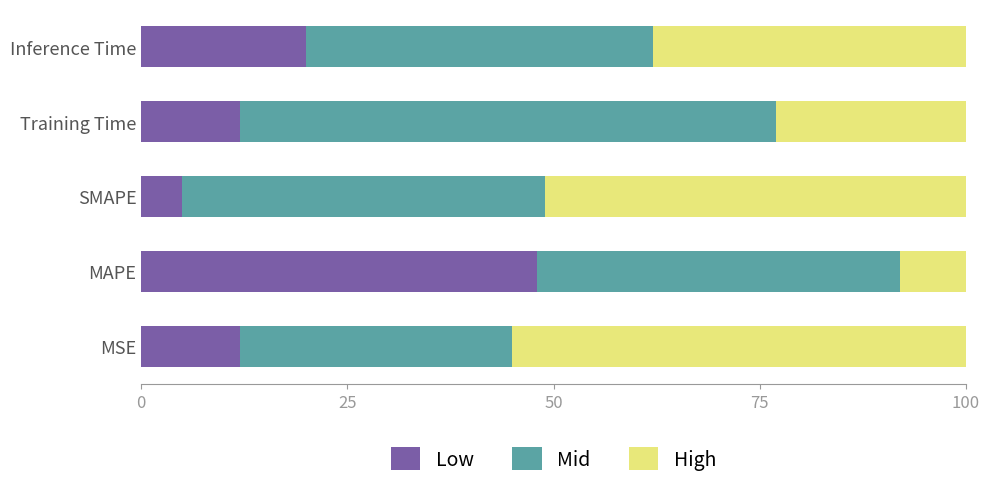

Where is Low nearest to the value 26?

Inference Time